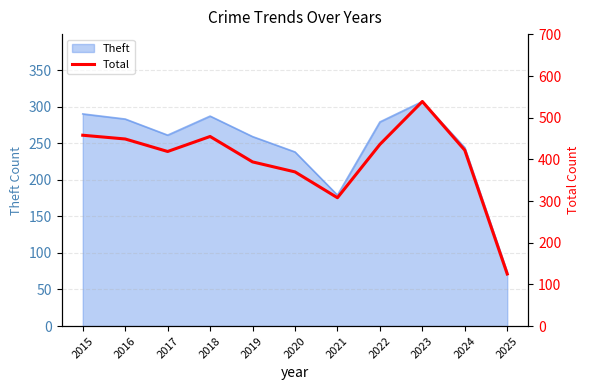

Reading left to right, list all the values displayed in this chart.

458	449	419	455	394	370	308	436	539	422	125